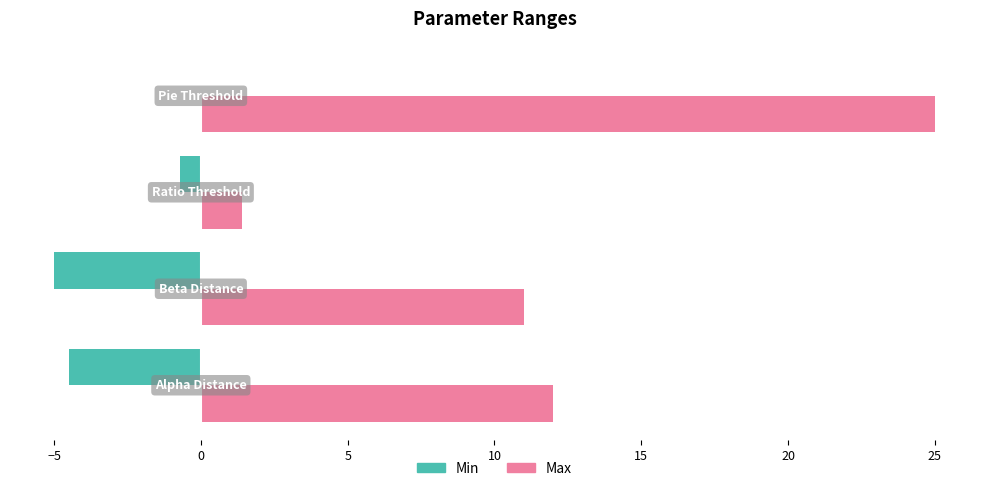

What is the sum of all Min values?

-10.2